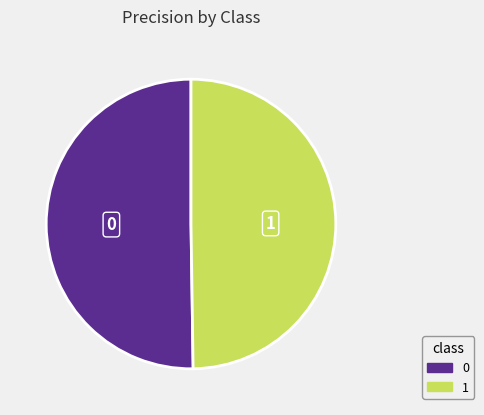

Do 1 and 0 together represent more than half of the pie?

Yes